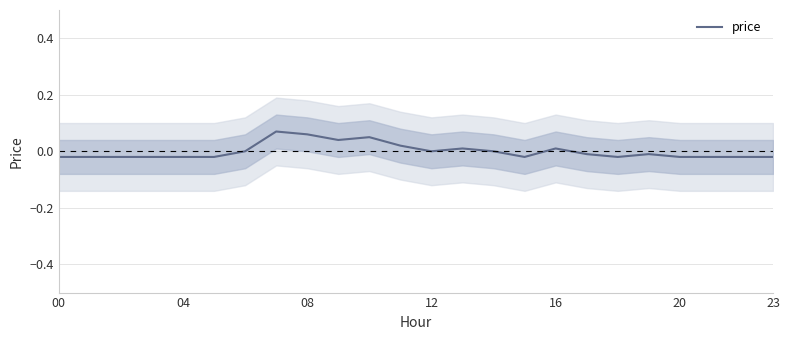

Count the values in the range 0 to 1.

10